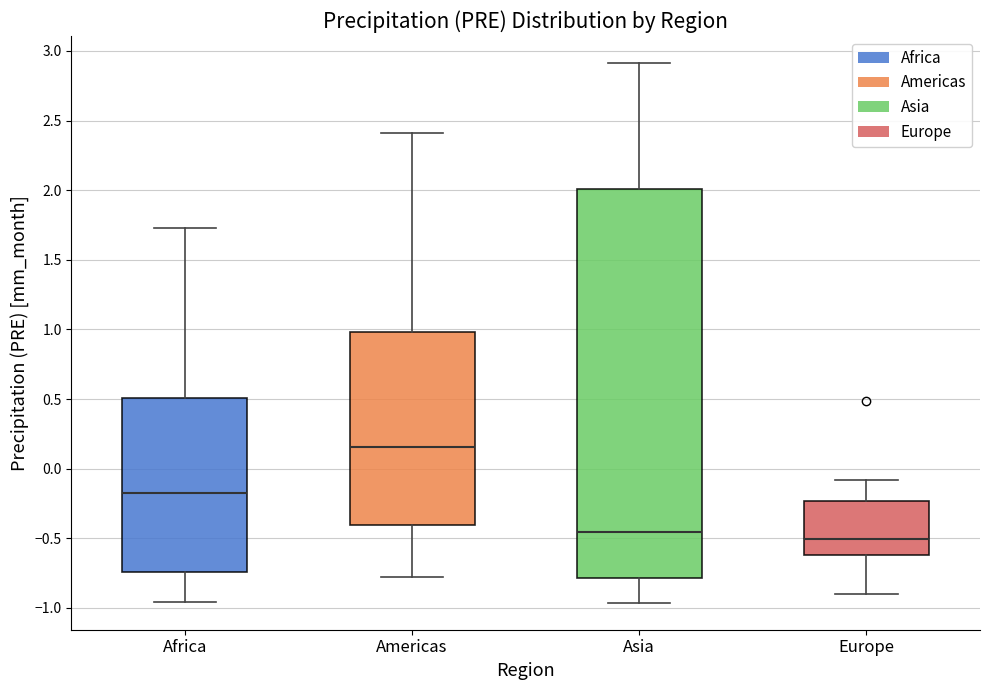

Reading left to right, transcribe this box plot: for each box, give where its median line is, the range the box spans, and where its two whiskers end, as read against the y-axis. The values are not printed on the chart, so give them approximately, as read against the axis.

Africa: median -0.20, box -0.75 to 0.50, whiskers -0.95 to 1.70
Americas: median 0.15, box -0.40 to 1.00, whiskers -0.75 to 2.40
Asia: median -0.45, box -0.80 to 2.00, whiskers -0.95 to 2.90
Europe: median -0.50, box -0.60 to -0.25, whiskers -0.90 to -0.10